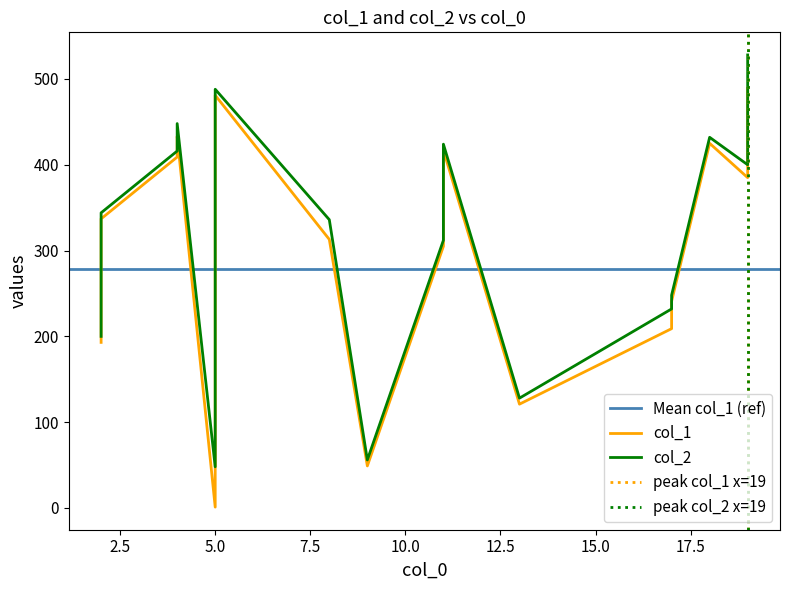

What is the difference between the maximum and minimum values in the col_2 series?

480